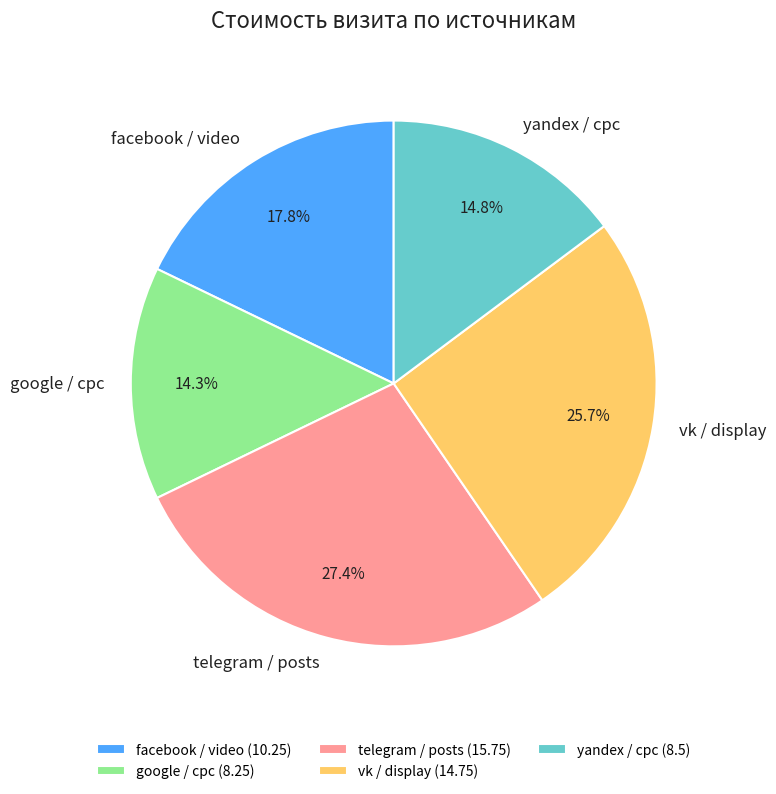

Combined, what portion of the pie is facebook / video and telegram / posts?

45.2%